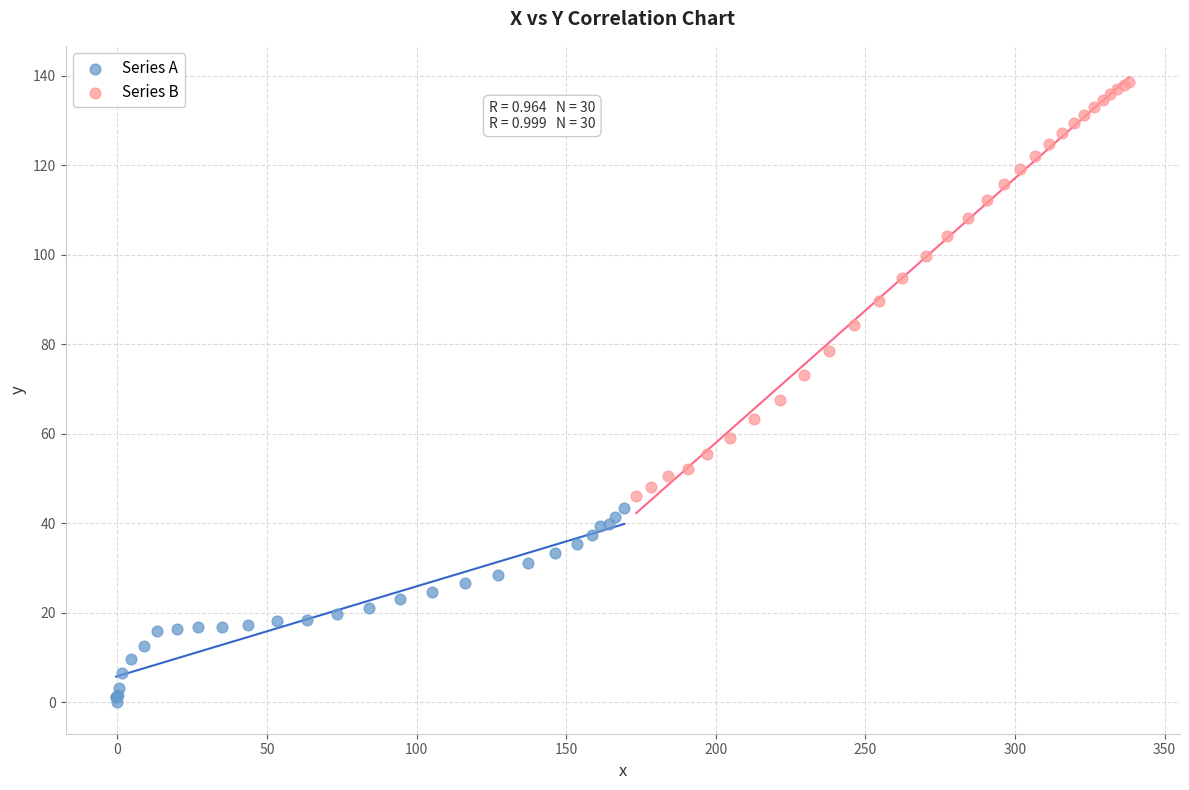

Which series reaches the maximum Y coordinate?

Series B